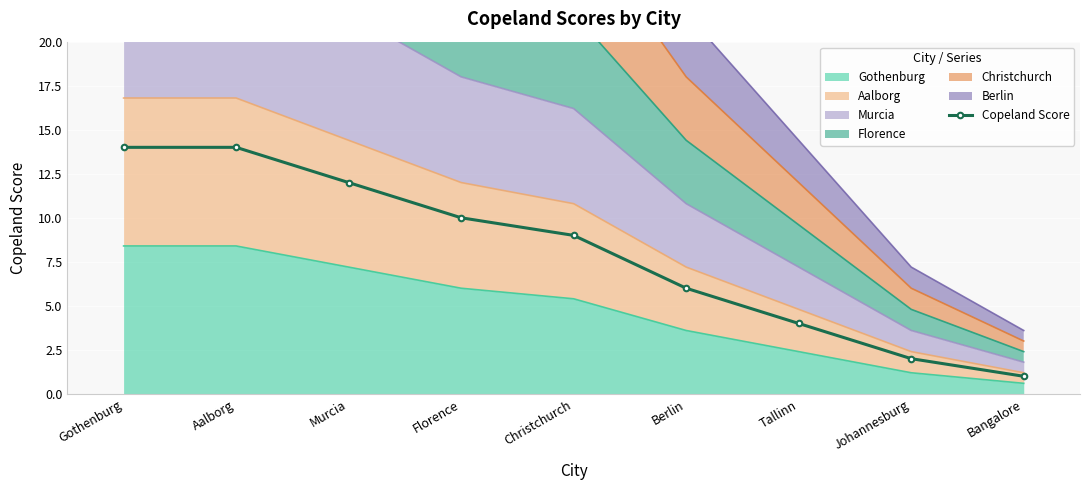

What is the difference between the maximum and minimum values?

13